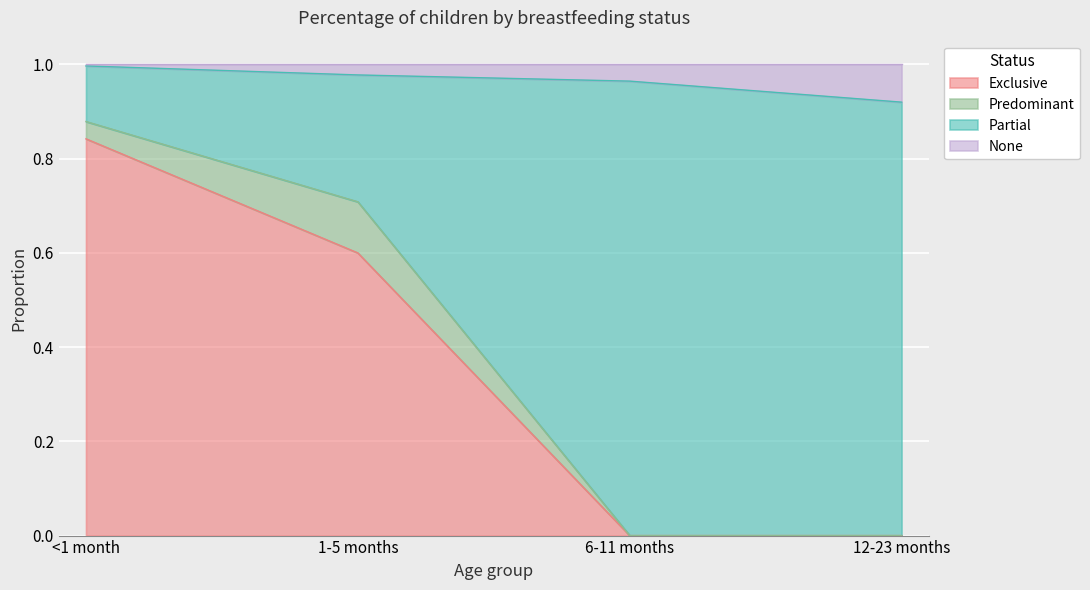

The value of Exclusive at 12-23 months is -0.4. True or false?

False